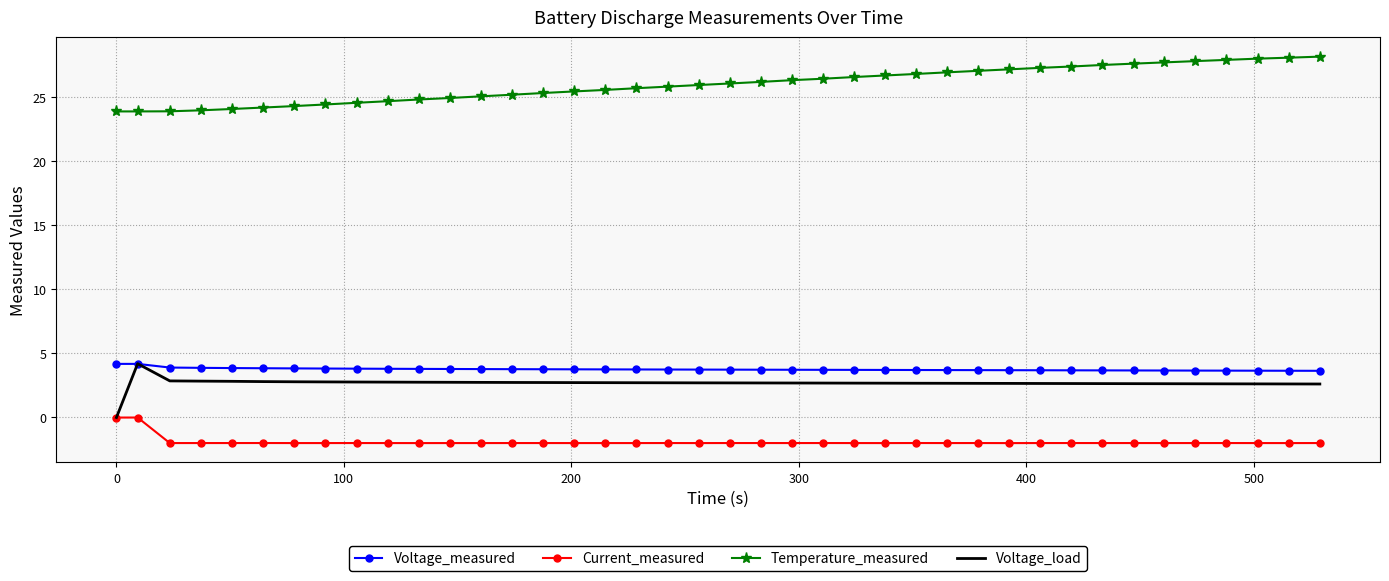

What is the maximum value for Temperature_measured?

28.2